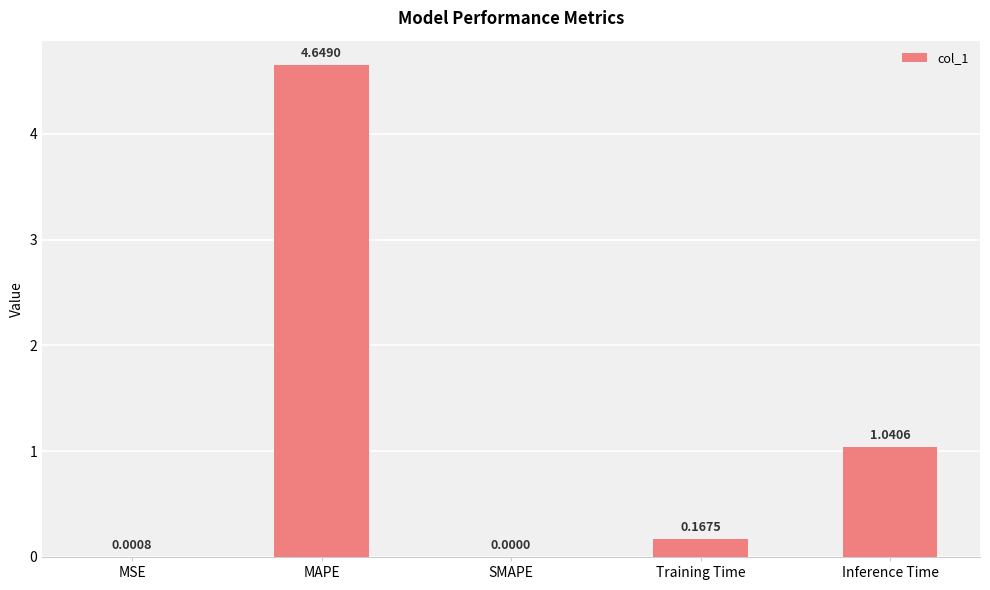

What is the sum of all values?

5.9